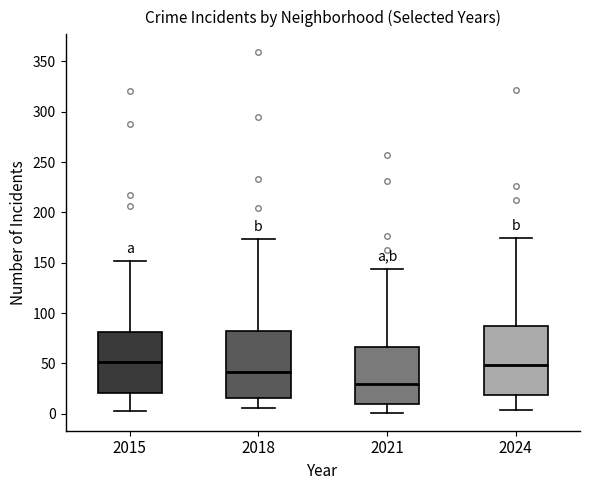

Reading left to right, transcribe this box plot: for each box, give where its median line is, the range the box spans, and where its two whiskers end, as read against the y-axis. The values are not printed on the chart, so give them approximately, as read against the axis.

2015: median 50, box 20 to 80, whiskers 5 to 150
2018: median 40, box 15 to 80, whiskers 5 to 175
2021: median 30, box 10 to 65, whiskers 0 to 145
2024: median 50, box 20 to 85, whiskers 5 to 175